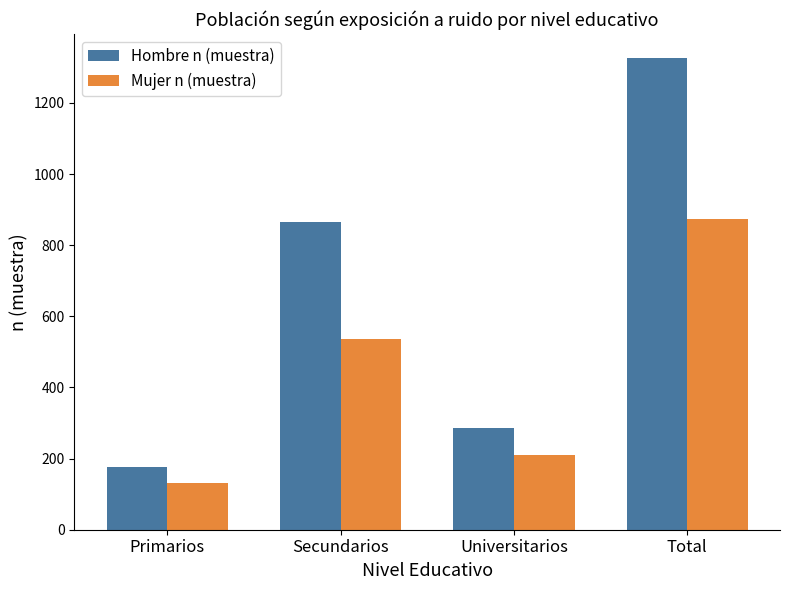

Which series has the largest total across all categories?

Hombre n (muestra)